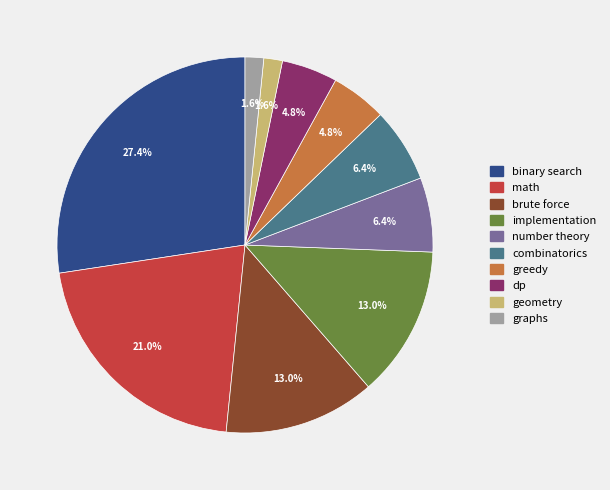

What is the ratio of the value at greedy to the value at dp?

1.0